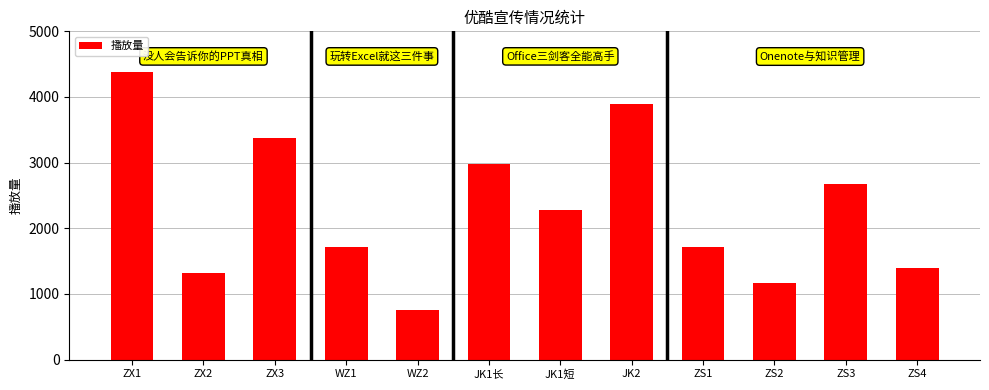

What is the value of the 5th bar from the left?

754